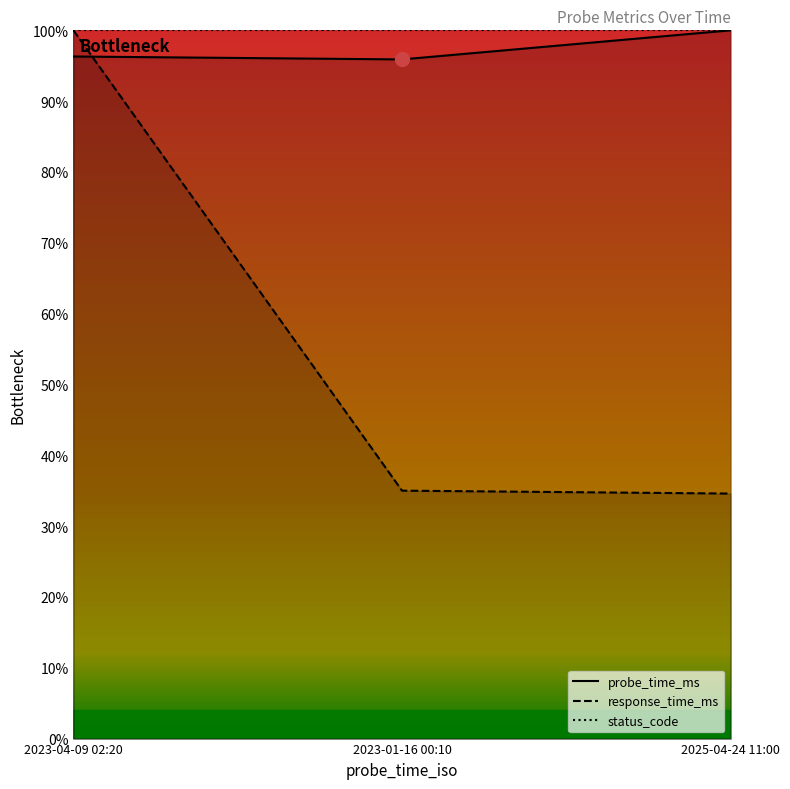

Which category has the highest value across all series?

2025-04-24 11:00